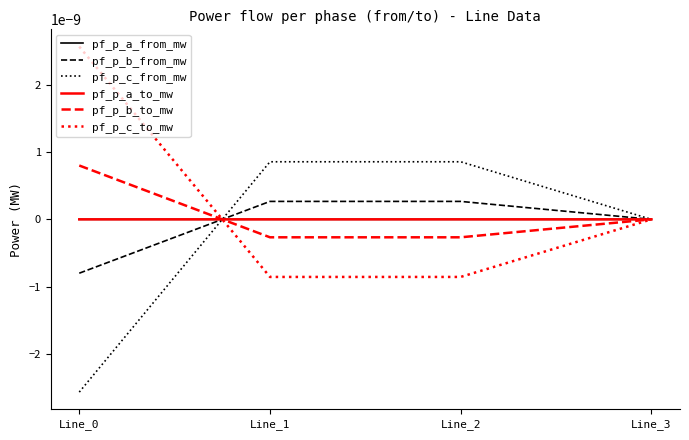

Where do pf_p_c_to_mw and pf_p_b_from_mw first cross each other?

Line_0 and Line_1